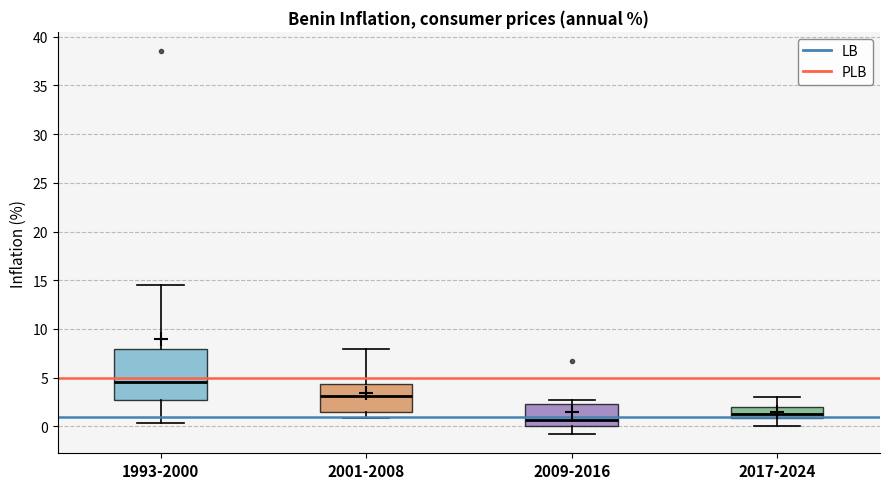

Reading left to right, read every box against the y-axis: the position of its median line, the range the box covers, and the ends of its whiskers. The values are not printed on the chart, so give them approximately, as read against the axis.

1993-2000: median 4.5, box 2.5 to 8.0, whiskers 0.5 to 14.5
2001-2008: median 3.0, box 1.5 to 4.5, whiskers 1.0 to 8.0
2009-2016: median 0.5, box 0.0 to 2.5, whiskers -1.0 to 2.5 (just above the box's upper edge)
2017-2024: median 1.5, box 1.0 to 2.0, whiskers 0.0 to 3.0